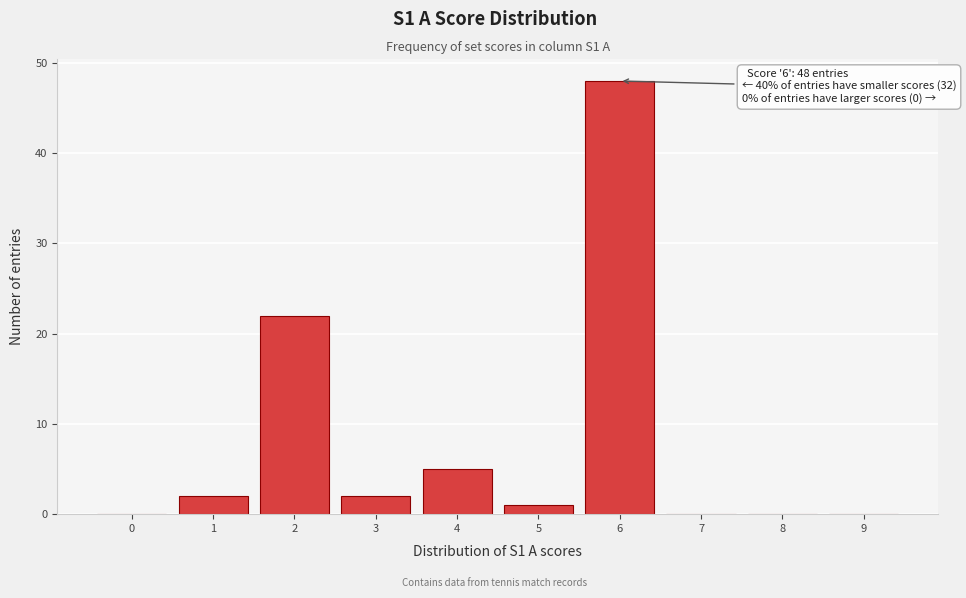

Reading left to right, transcribe all the data shown in this chart.

0=0	1=2	2=22	3=2	4=5	5=1	6=48	7=0	8=0	9=0